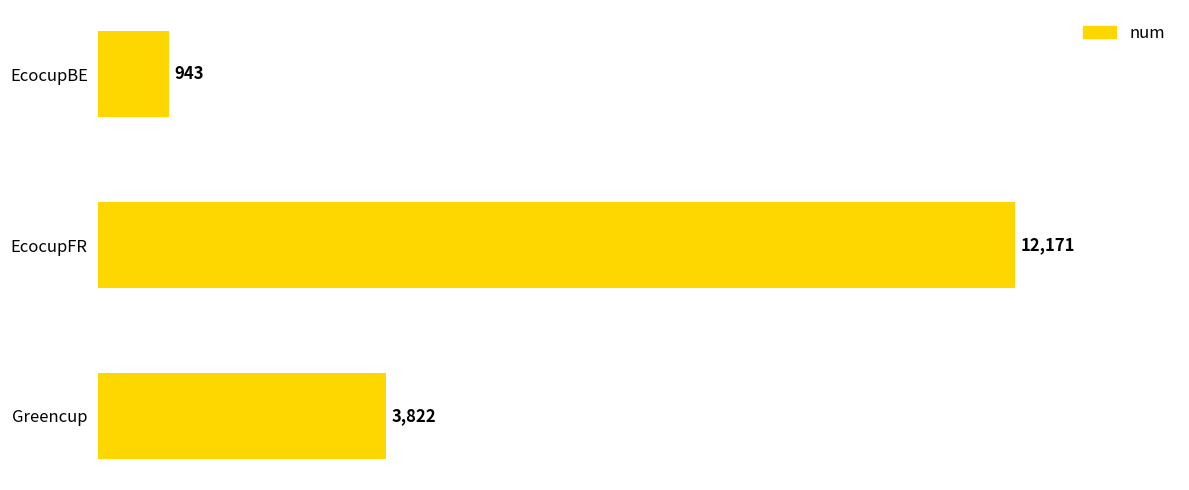

At which label is the value closest to 6557?

Greencup